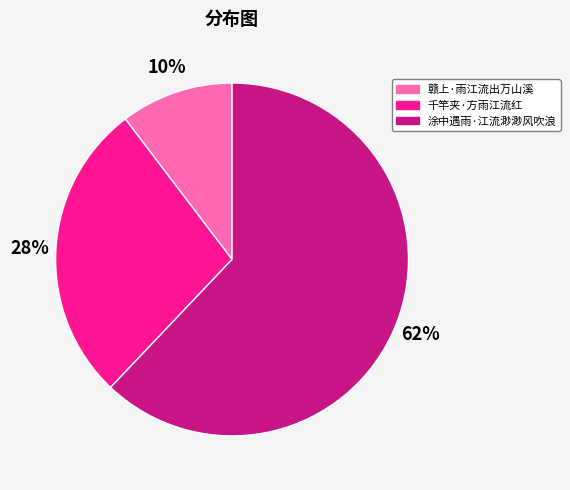

Rank the categories by value from highest to lowest.

涂中遇雨·江流渺渺风吹浪, 千竿夹·方雨江流红, 赣上·雨江流出万山溪